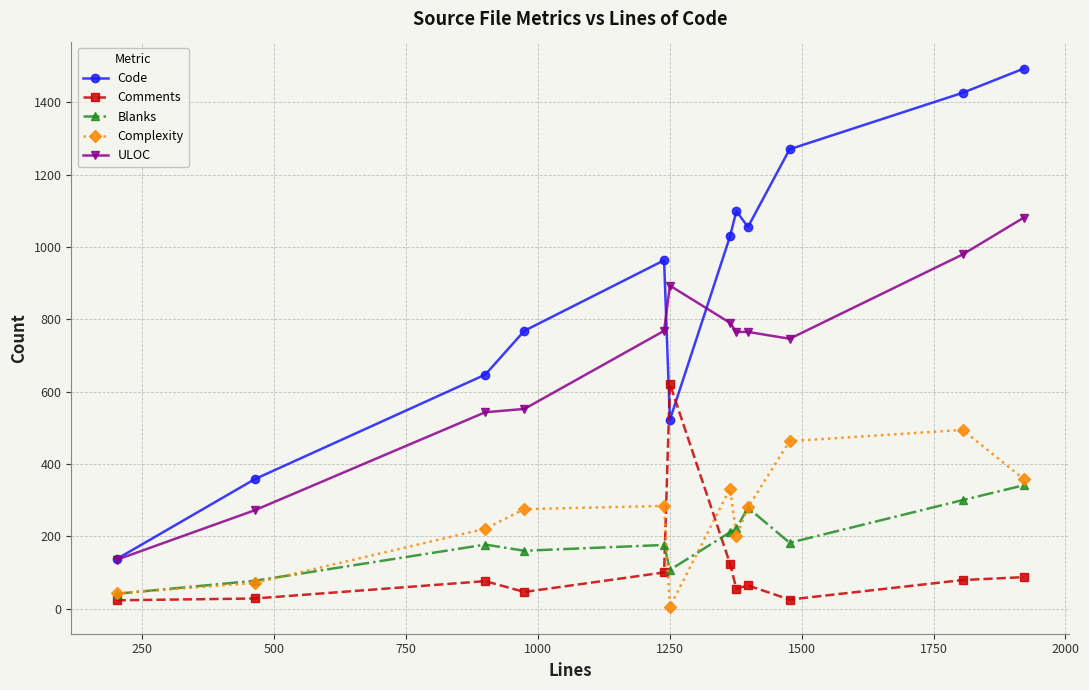

In Complexity, how many points are higher than both neighbors (excluding endpoints)?

3